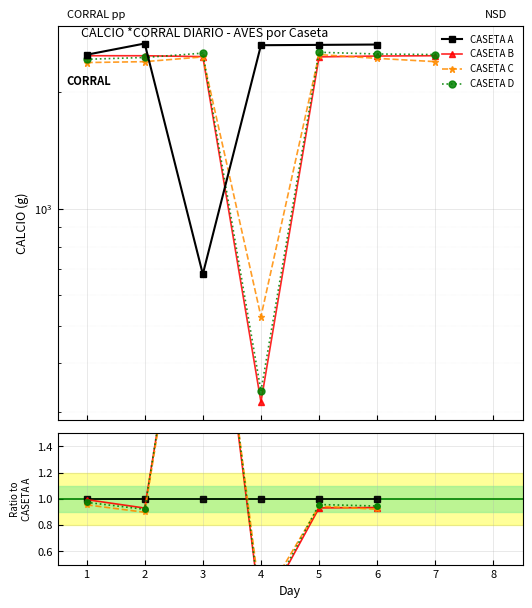

At which category does CASETA B reach its first local valley?

2